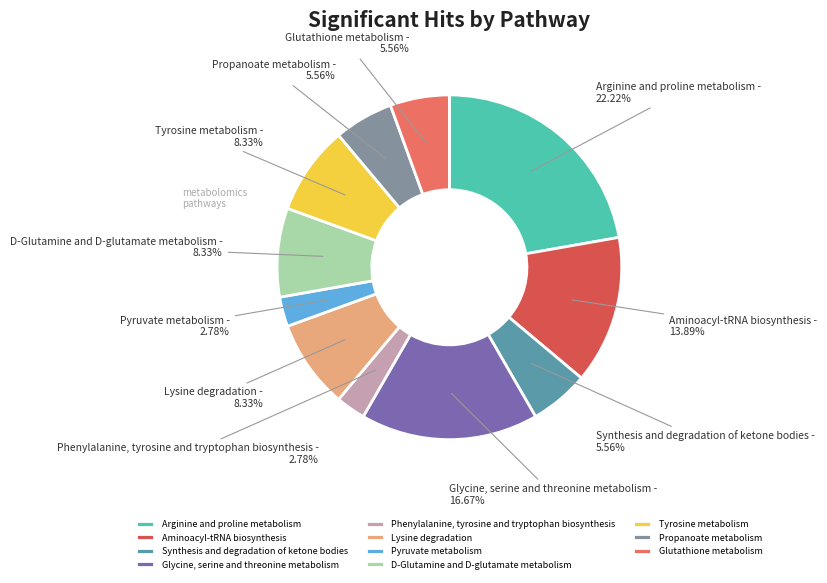

Which has a higher value, D-Glutamine and D-glutamate metabolism or Pyruvate metabolism?

D-Glutamine and D-glutamate metabolism